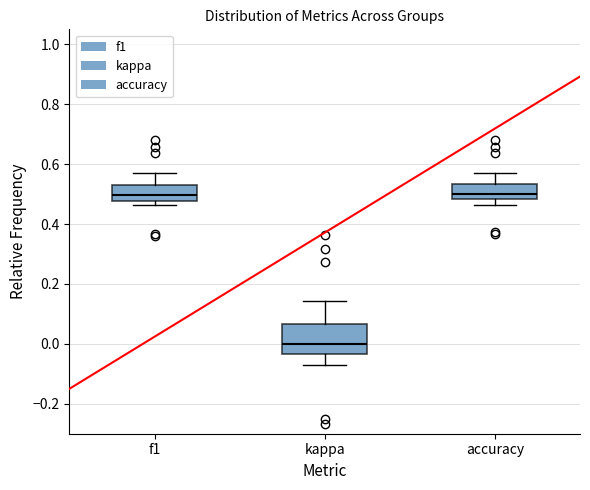

Reading left to right, transcribe this box plot: for each box, give where its median line is, the range the box spans, and where its two whiskers end, as read against the y-axis. The values are not printed on the chart, so give them approximately, as read against the axis.

f1: median 0.50, box 0.48 to 0.54, whiskers 0.46 to 0.58
kappa: median 0.00, box -0.04 to 0.06, whiskers -0.06 to 0.14
accuracy: median 0.50, box 0.48 to 0.54, whiskers 0.46 to 0.58